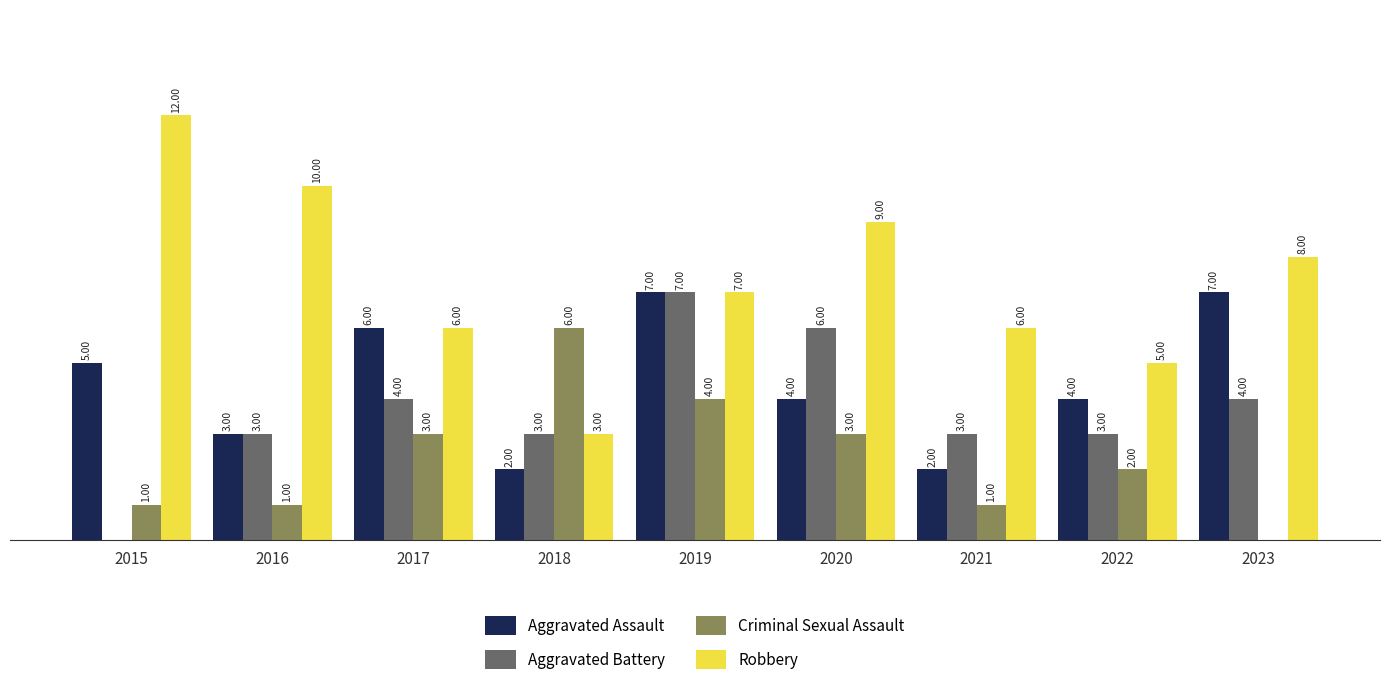

Is the value of Robbery at 2015 greater than the value of Aggravated Battery at 2019?

Yes